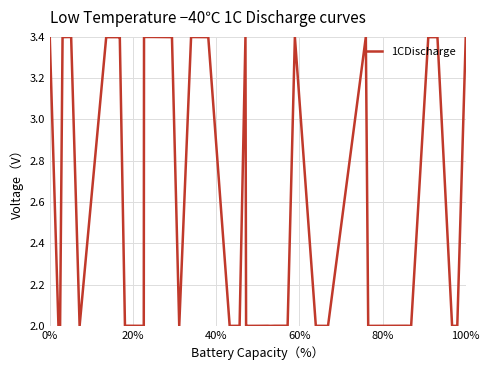

What is the difference between the maximum and minimum values?

1.4